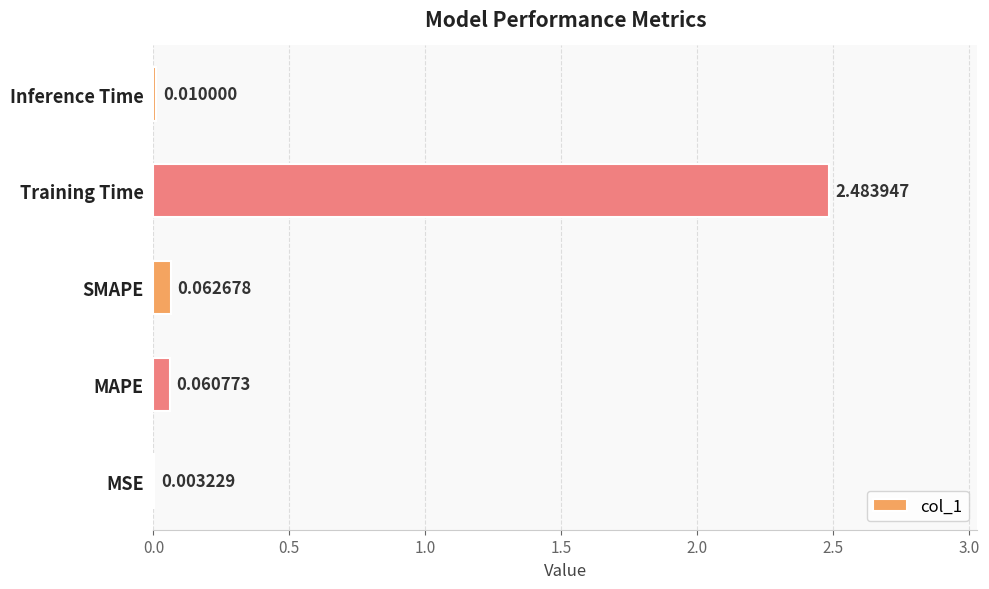

Between SMAPE and Training Time, which is larger?

Training Time